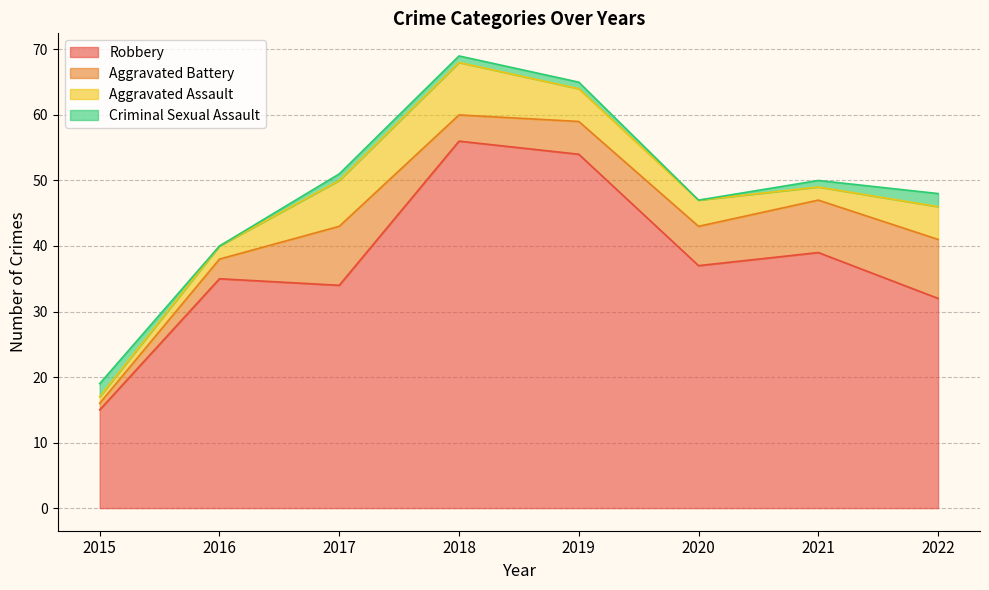

Count the Criminal Sexual Assault values in the range 1 to 2.

6